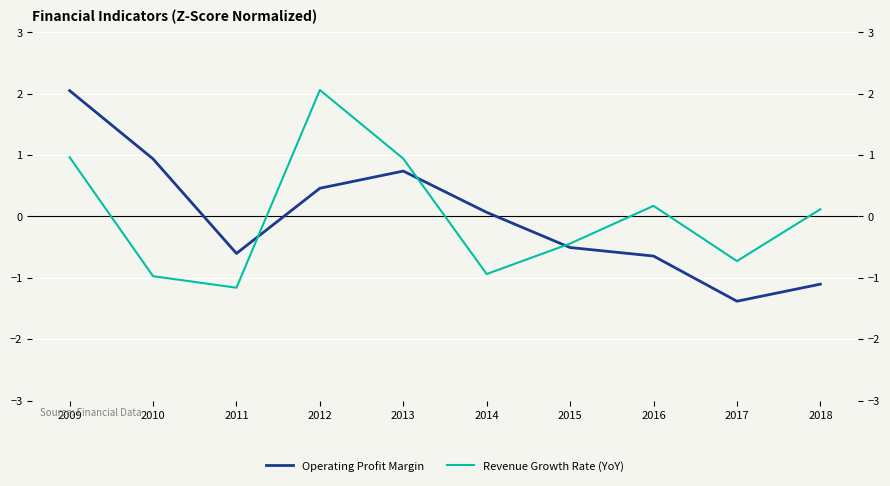

At how many categories does at least one series exceed 0?

7